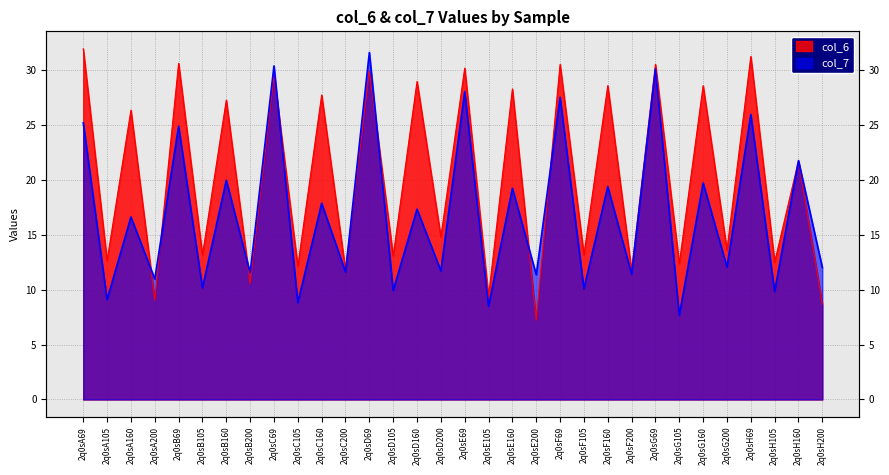

True or false: col_7 has more than 0 interior local peaks.

True